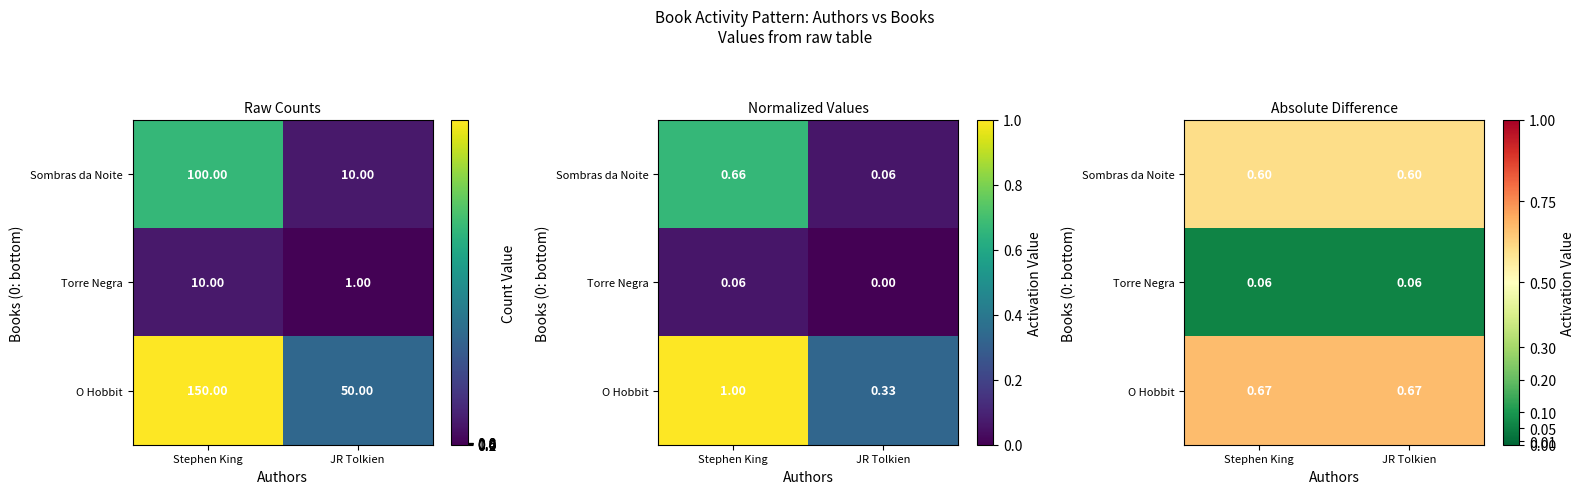

What is the minimum value for O Hobbit?

0.7